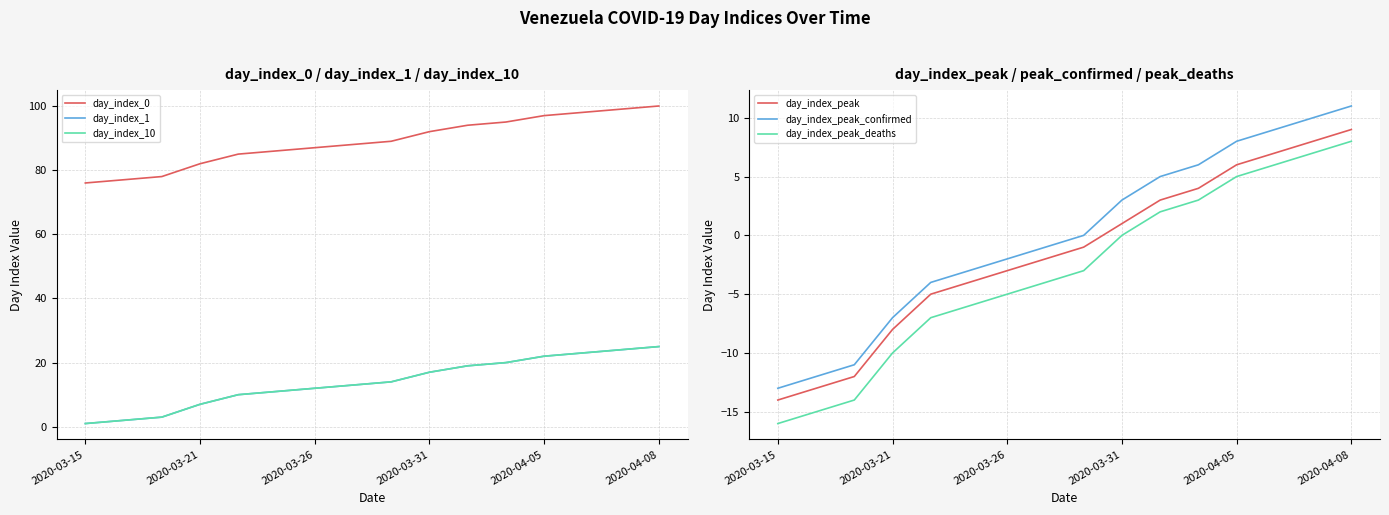

True or false: day_index_peak_deaths and day_index_peak intersect in this chart.

False